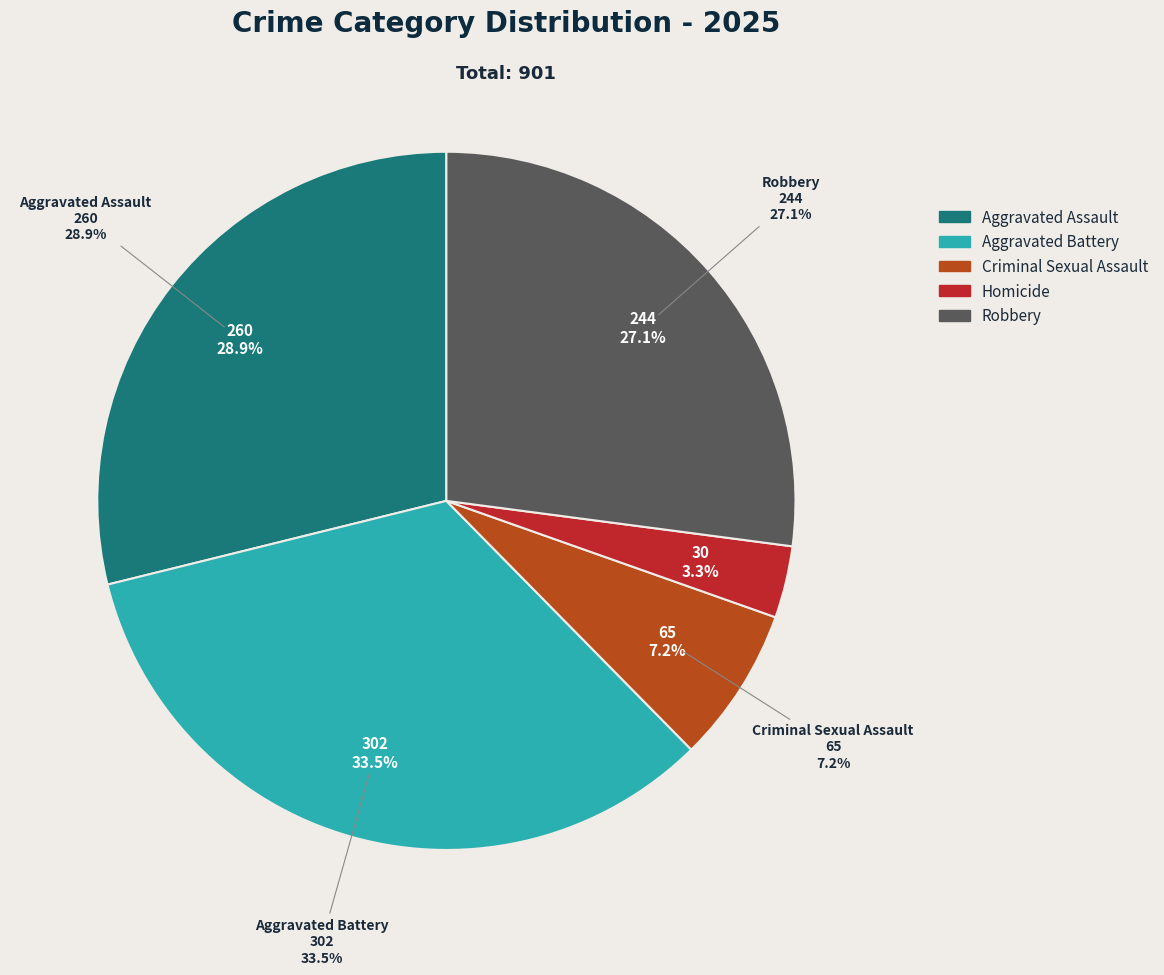

To the nearest percent, what percentage of the pie is Aggravated Assault?

29%